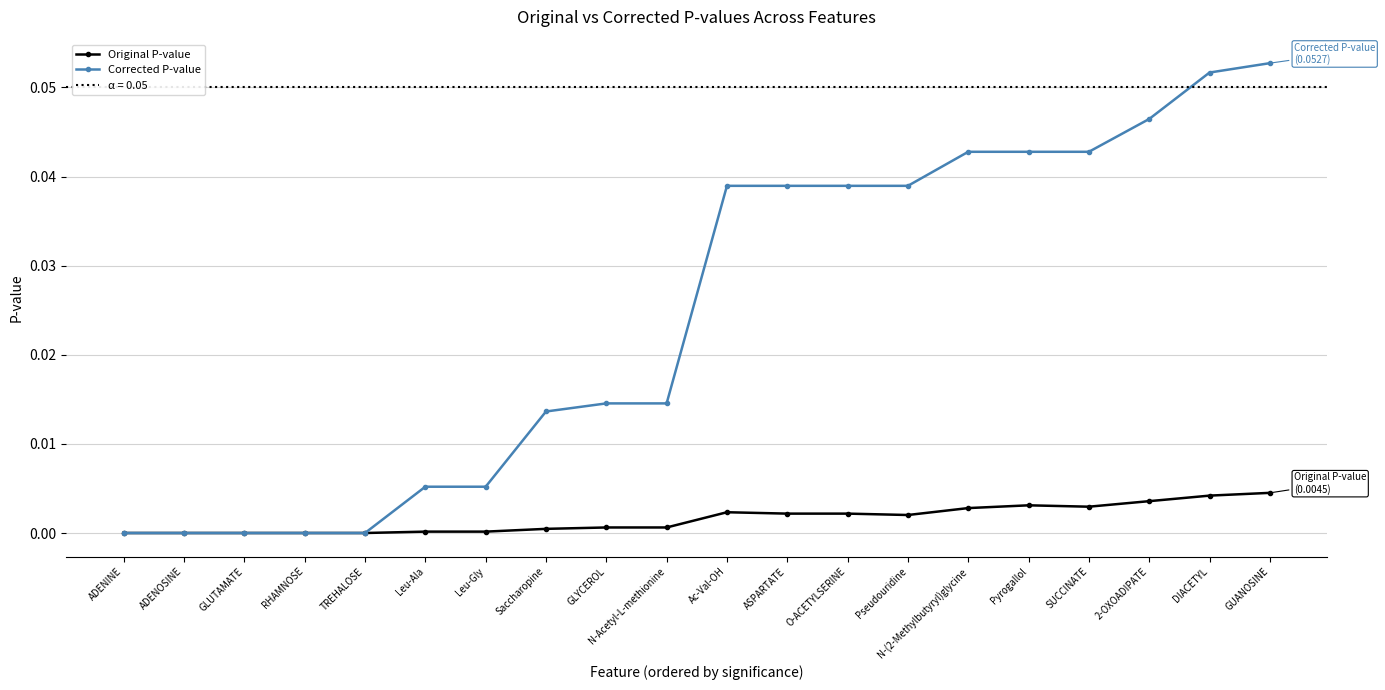

Reading left to right, transcribe all the data shown in this chart.

Original P-value: ADENINE=0.0	ADENOSINE=0.0	GLUTAMATE=0.0	RHAMNOSE=0.0	TREHALOSE=0.0	Leu-Ala=0.0	Leu-Gly=0.0	Saccharopine=0.0	GLYCEROL=0.0	N-Acetyl-L-methionine=0.0	Ac-Val-OH=0.0	ASPARTATE=0.0	O-ACETYLSERINE=0.0	Pseudouridine=0.0	N-(2-Methylbutyryl)glycine=0.0	Pyrogallol=0.0	SUCCINATE=0.0	2-OXOADIPATE=0.0	DIACETYL=0.0	GUANOSINE=0.0
Corrected P-value: ADENINE=0.0	ADENOSINE=0.0	GLUTAMATE=0.0	RHAMNOSE=0.0	TREHALOSE=0.0	Leu-Ala=0.0	Leu-Gly=0.0	Saccharopine=0.0	GLYCEROL=0.0	N-Acetyl-L-methionine=0.0	Ac-Val-OH=0.0	ASPARTATE=0.0	O-ACETYLSERINE=0.0	Pseudouridine=0.0	N-(2-Methylbutyryl)glycine=0.0	Pyrogallol=0.0	SUCCINATE=0.0	2-OXOADIPATE=0.0	DIACETYL=0.1	GUANOSINE=0.1